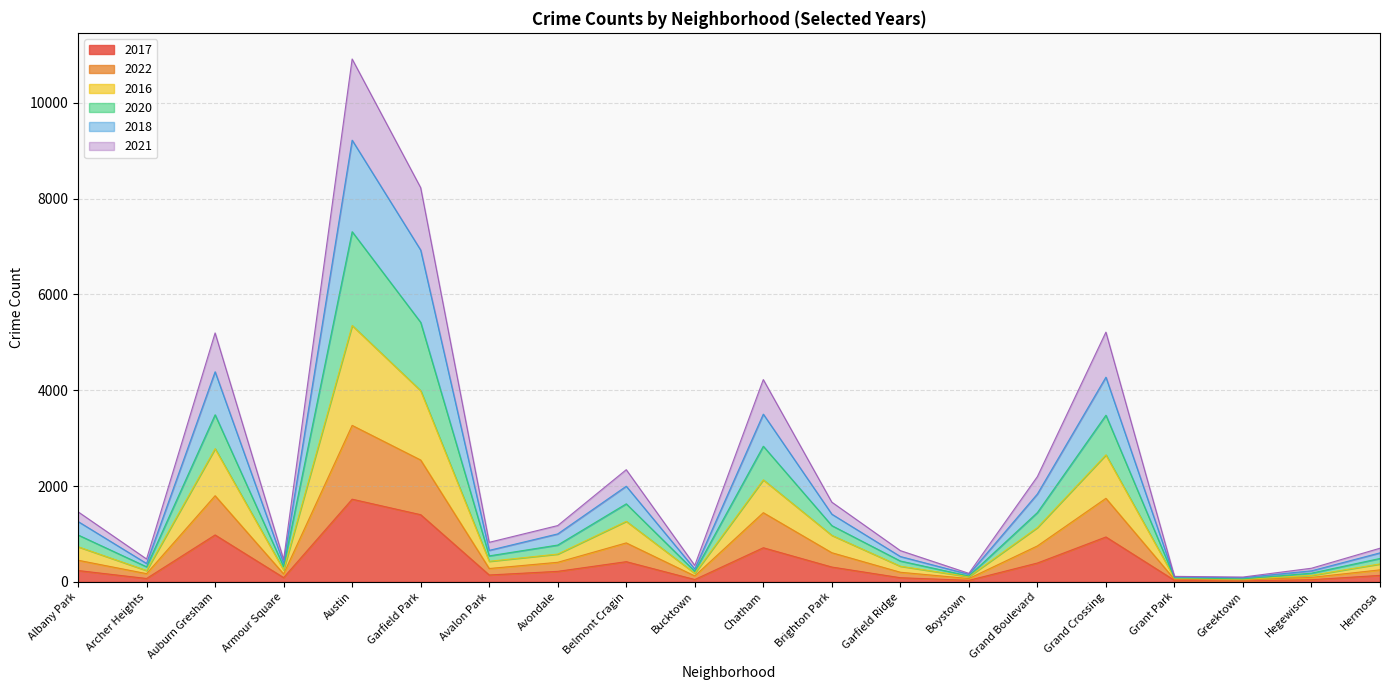

In 2017, how many points are lower than both neighbors (excluding endpoints)?

6